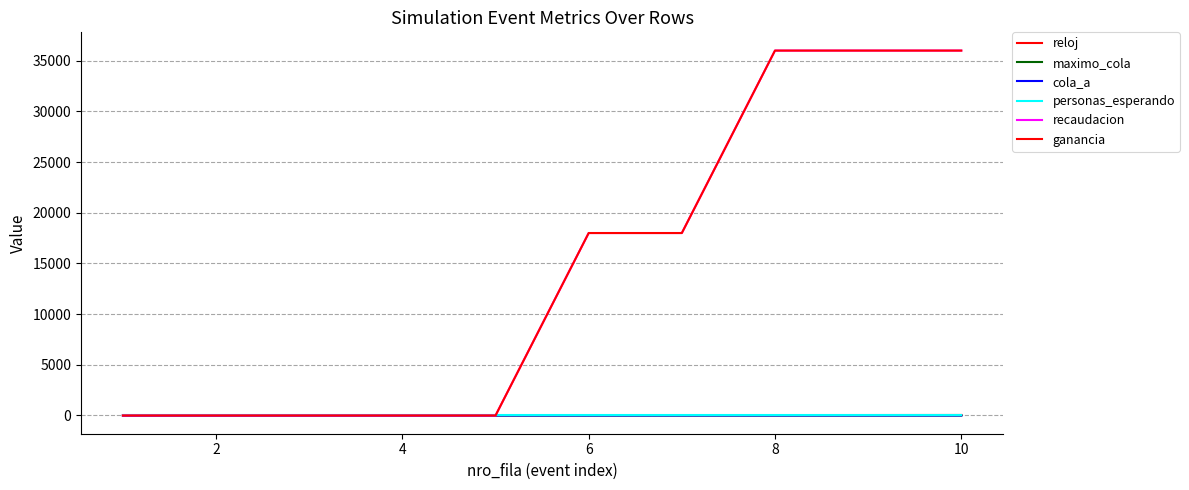

Does the chart display data point markers on the line(s)?

No